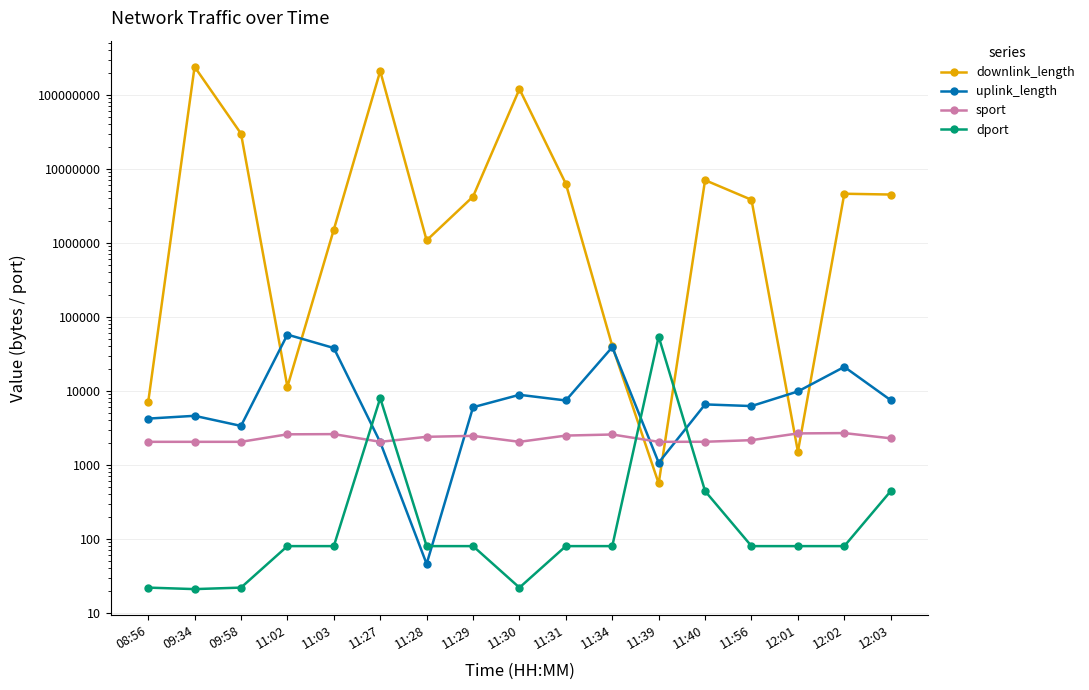

What is the total value across all series at 12:01?

14108